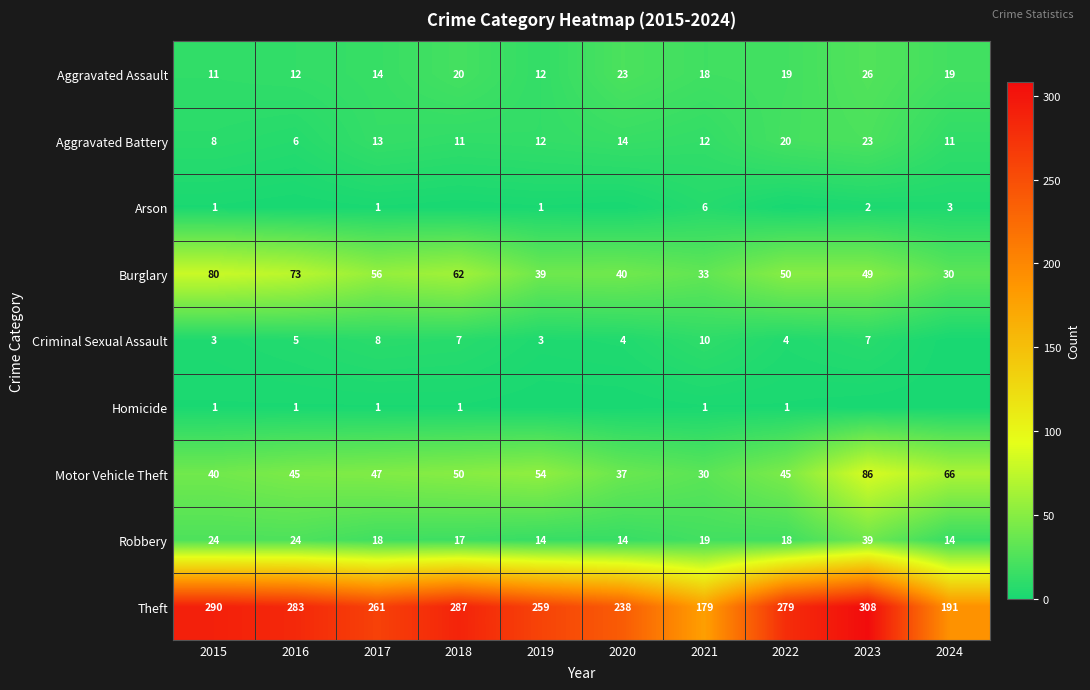

Count the number of data series in this chart.

9